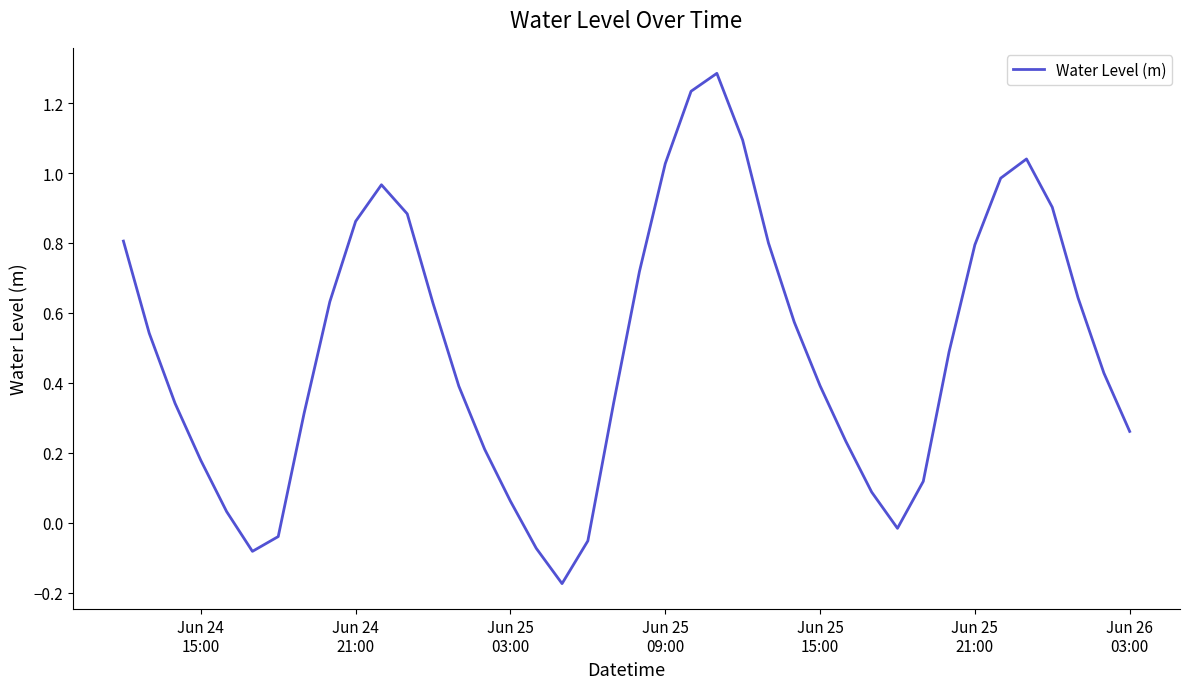

What is the maximum value shown in the chart?

1.3